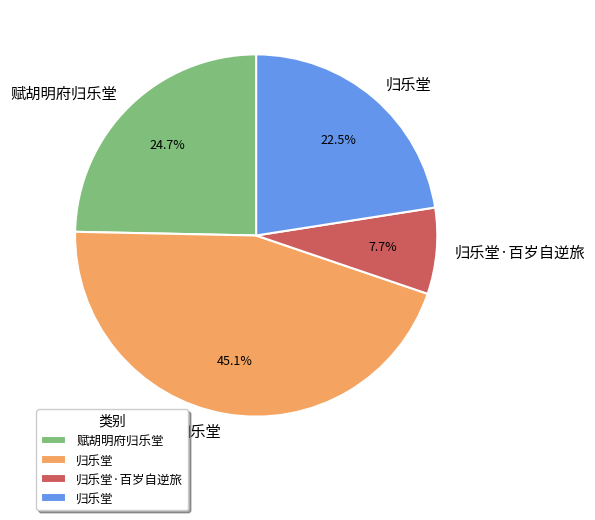

Is there any slice that represents more than half of the pie?

No